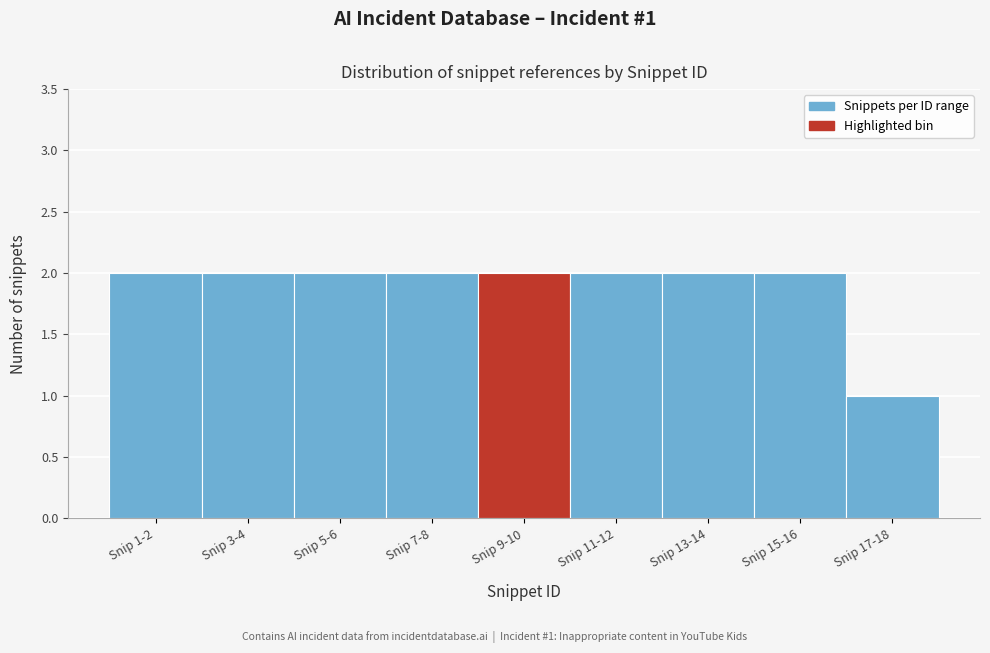

Reading left to right, transcribe all the data shown in this chart.

Snip 1-2=2	Snip 3-4=2	Snip 5-6=2	Snip 7-8=2	Snip 9-10=2	Snip 11-12=2	Snip 13-14=2	Snip 15-16=2	Snip 17-18=1